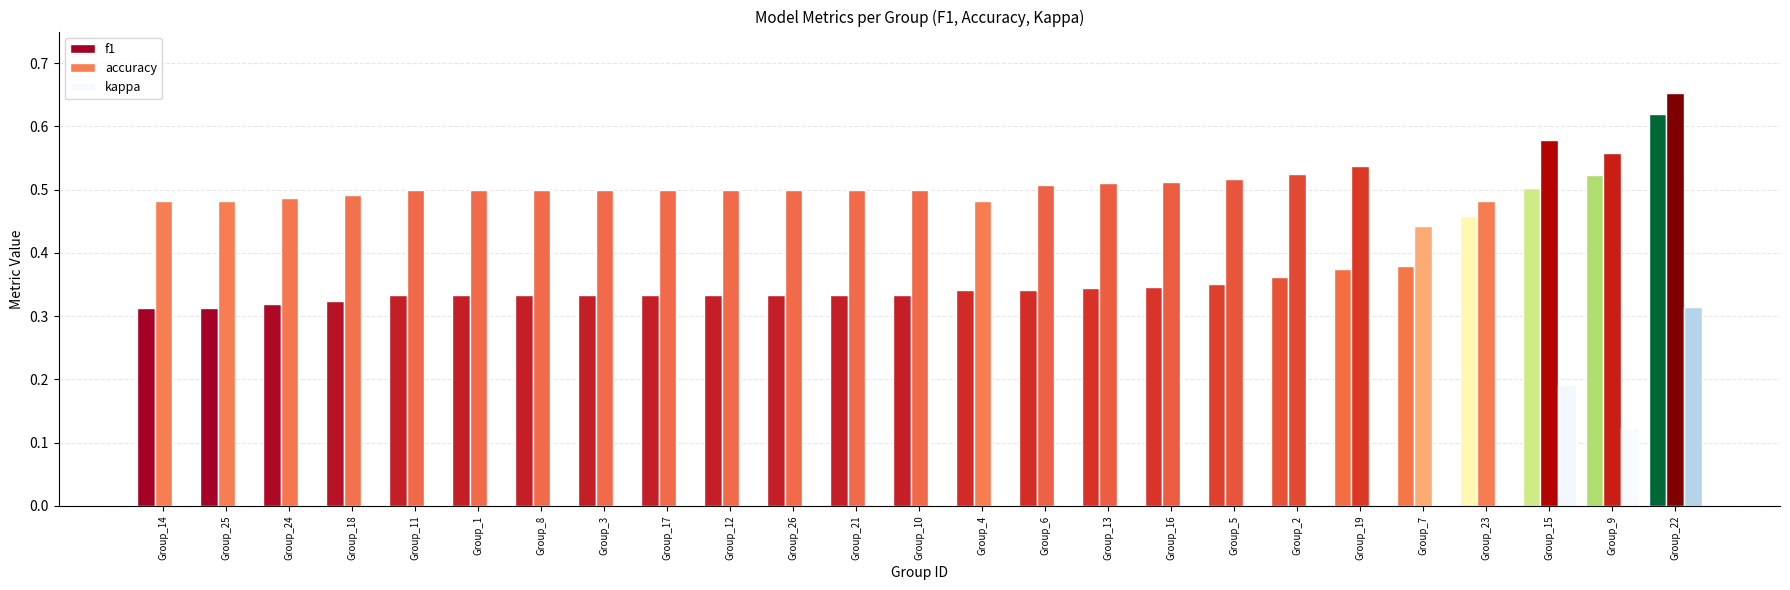

Which label corresponds to the largest value in the chart?

Group_22